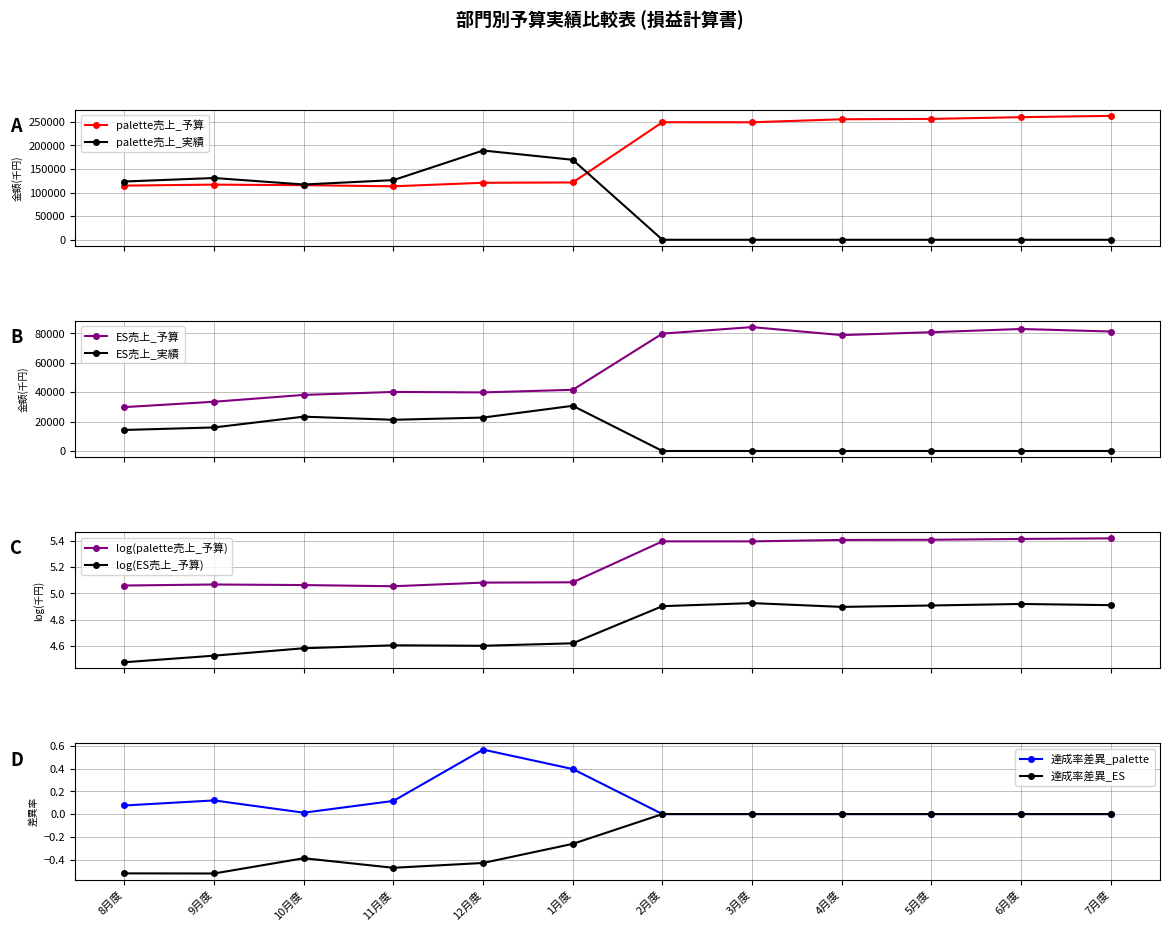

Rank the categories by palette売上_予算 value from highest to lowest.

7月度, 6月度, 5月度, 4月度, 2月度, 3月度, 1月度, 12月度, 9月度, 10月度, 8月度, 11月度